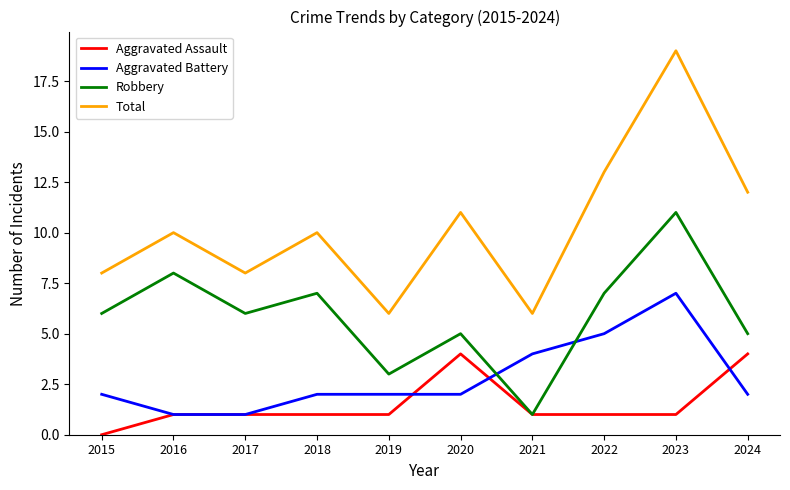

True or false: Aggravated Battery and Total intersect in this chart.

False